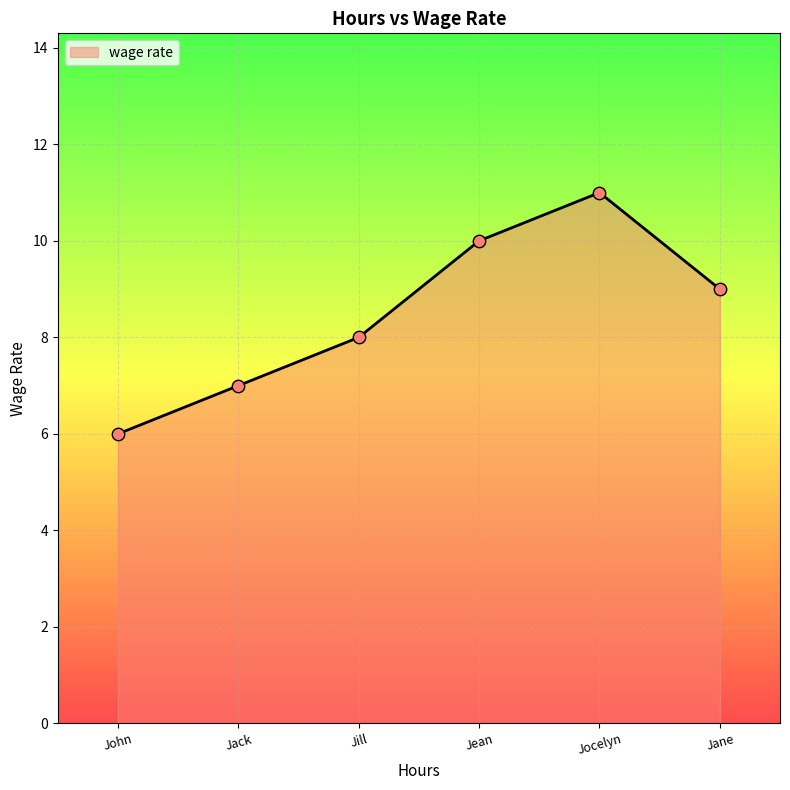

Between Jocelyn and Jill, which is larger?

Jocelyn